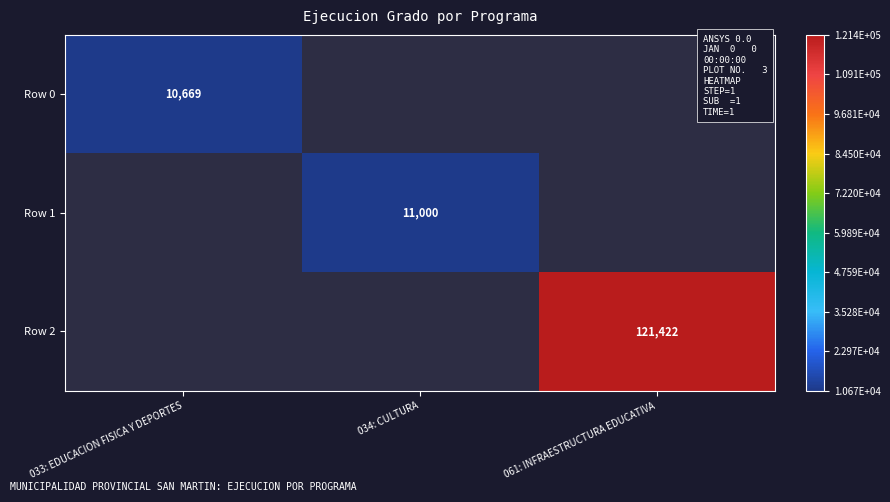

Is it true that Row 2 equals 121422 at 061: INFRAESTRUCTURA EDUCATIVA?

True